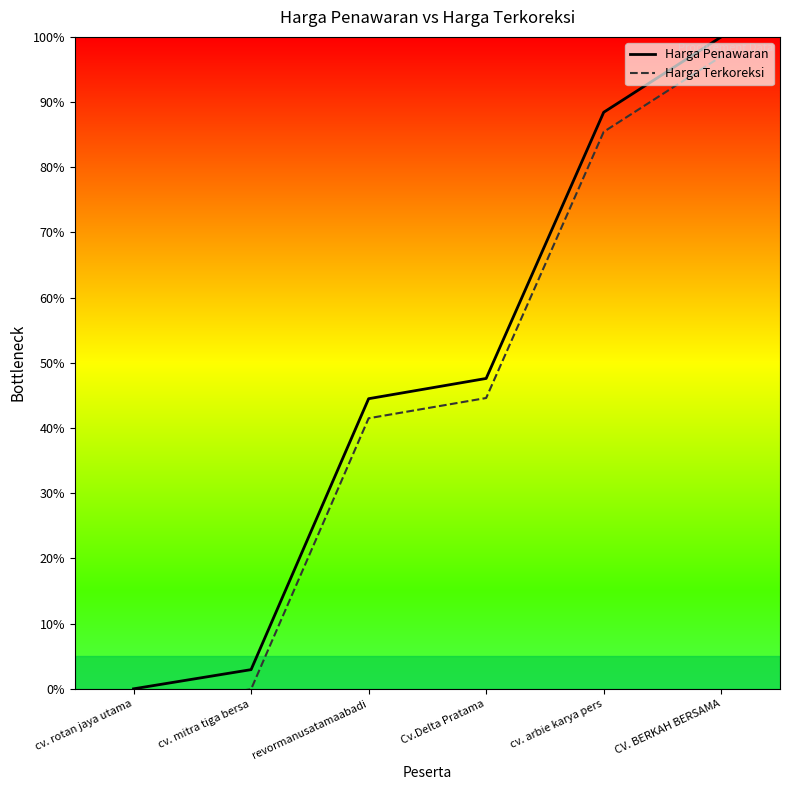

Which category has the highest value in the Harga Terkoreksi series?

CV. BERKAH BERSAMA